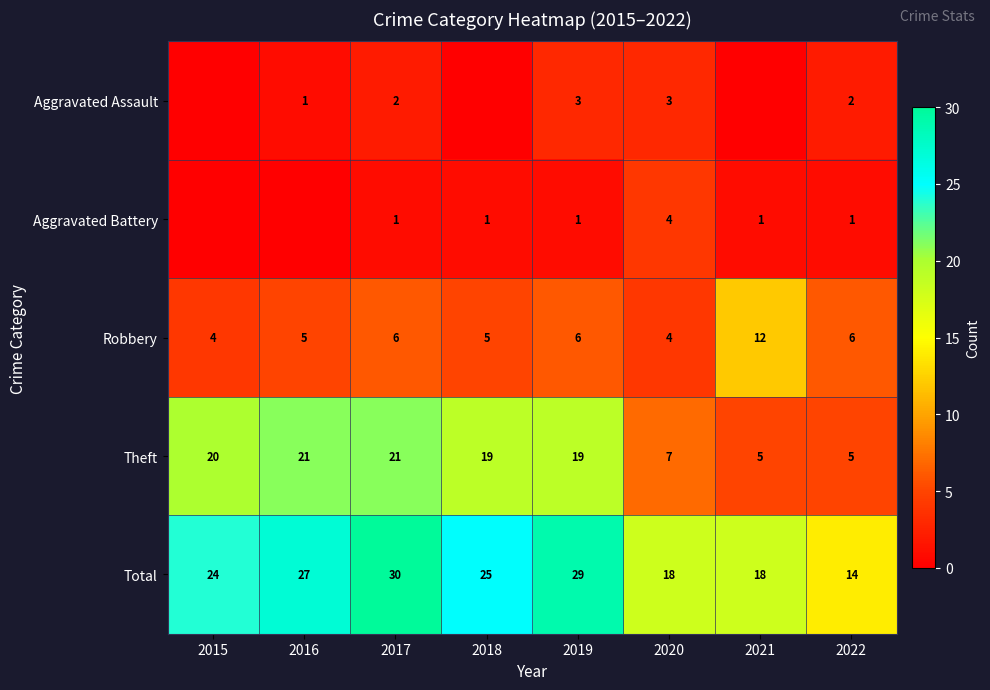

What is the sum of all Robbery values?

48